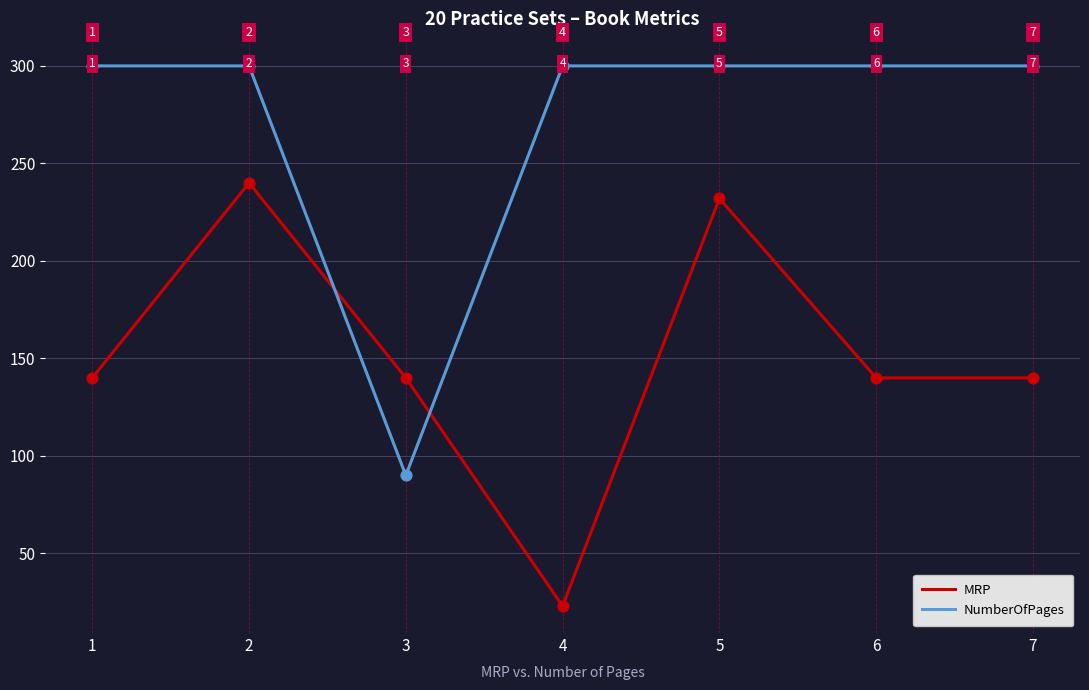

Is the value of NumberOfPages at 2 greater than the value of MRP at 6?

Yes